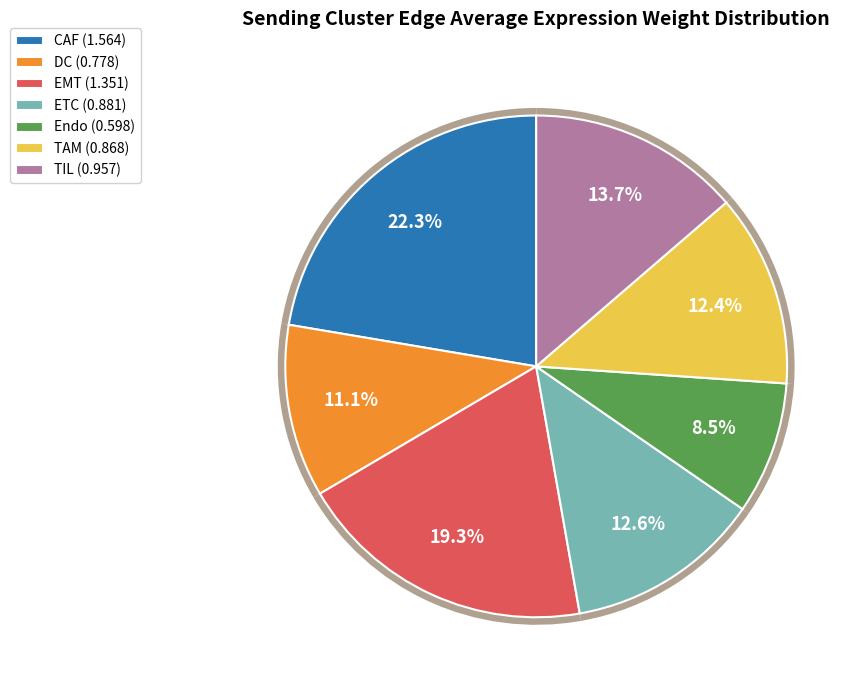

What is the largest slice in the pie chart?

CAF